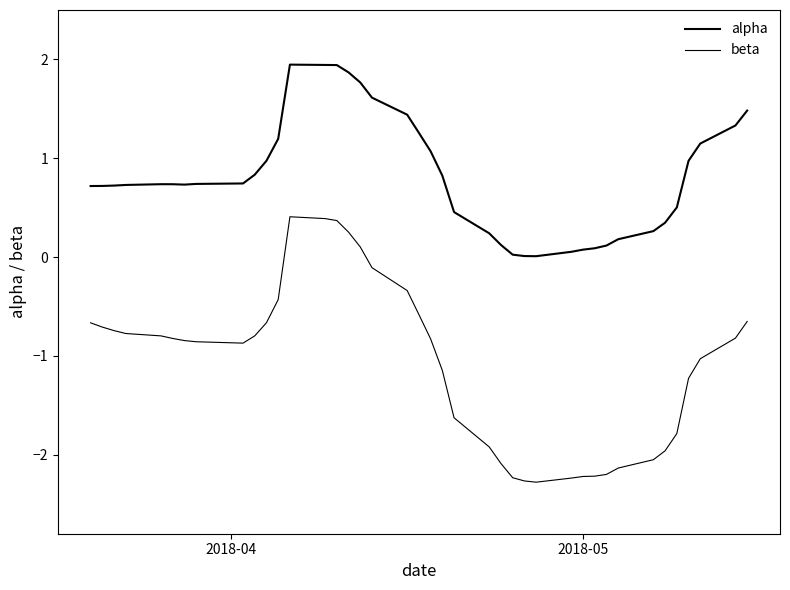

In alpha, how many points are higher than both neighbors (excluding endpoints)?

2